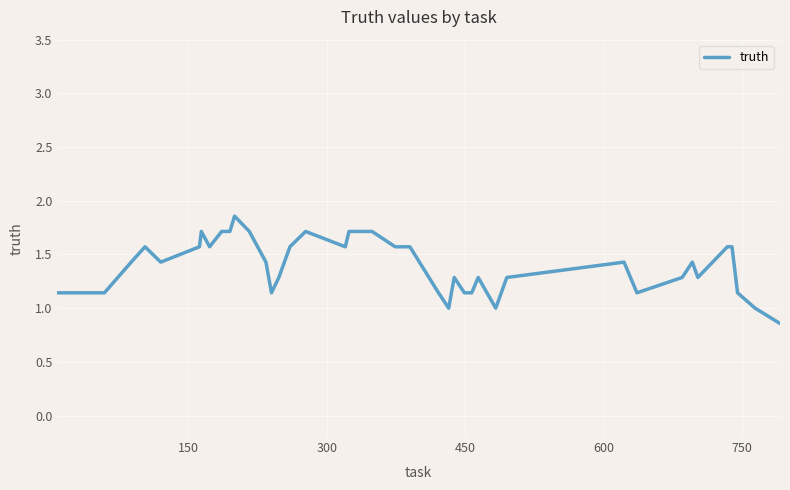

How many lines are shown in the chart?

1